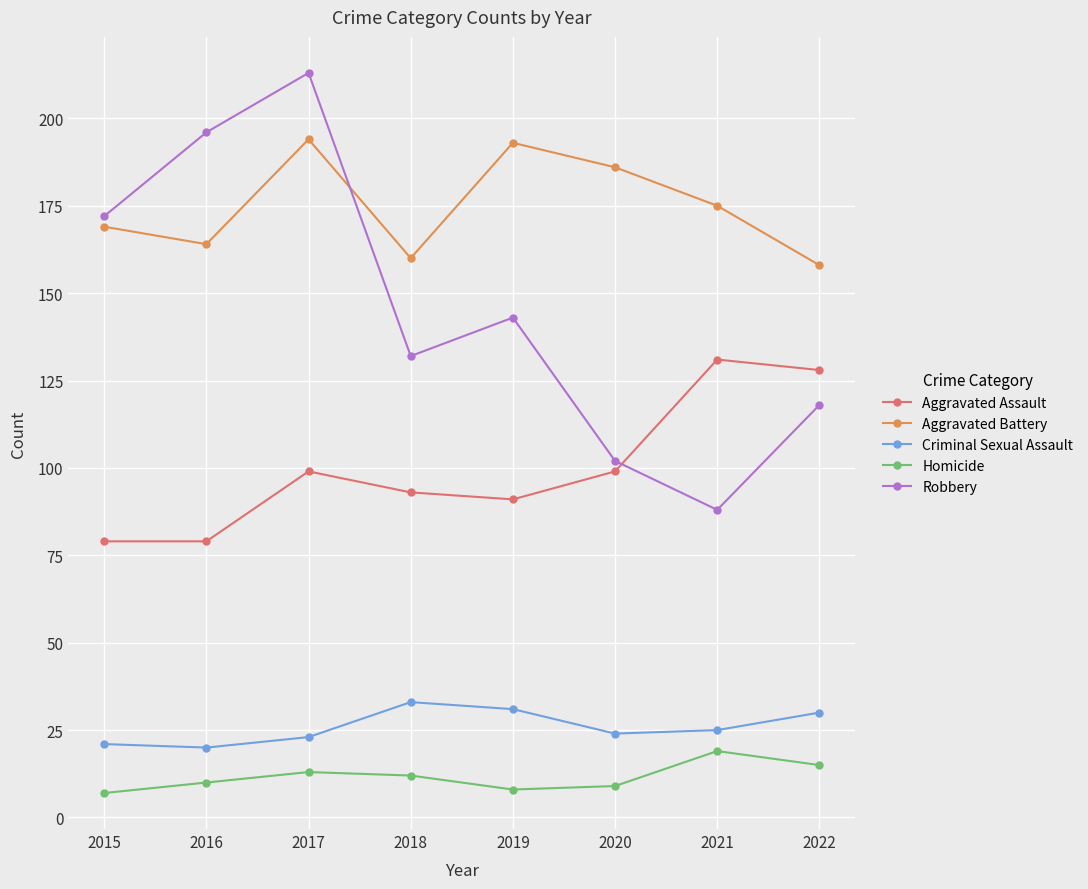

At which label does Criminal Sexual Assault first exceed 25?

2018